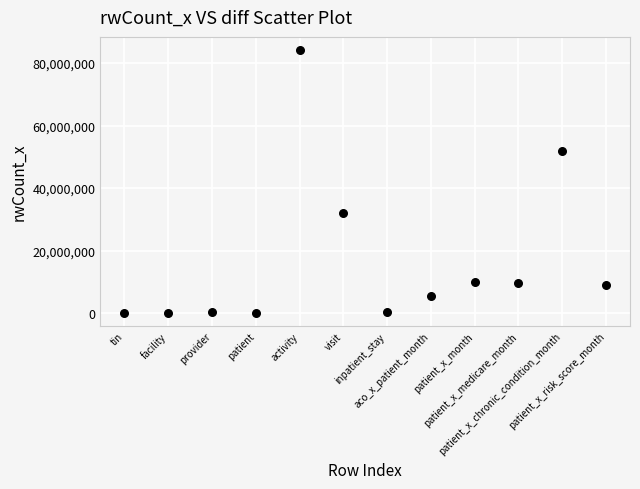

What is the average Y value?

16949519